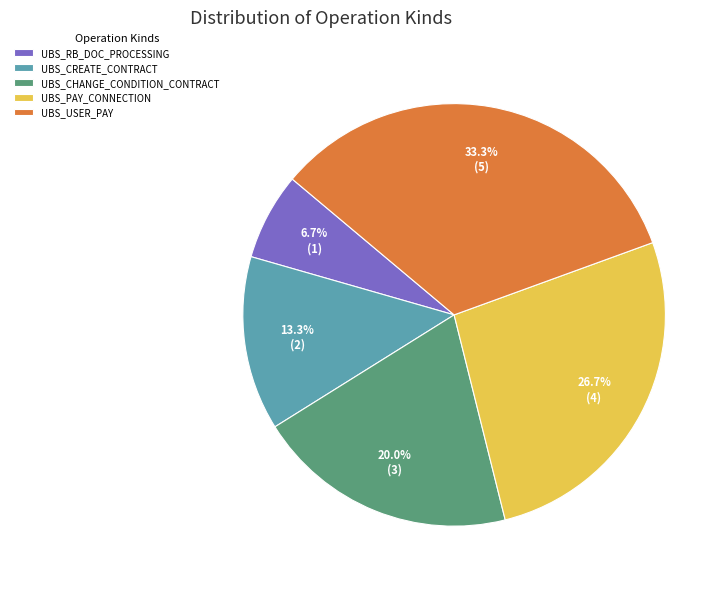

How many slices are in this pie chart?

5